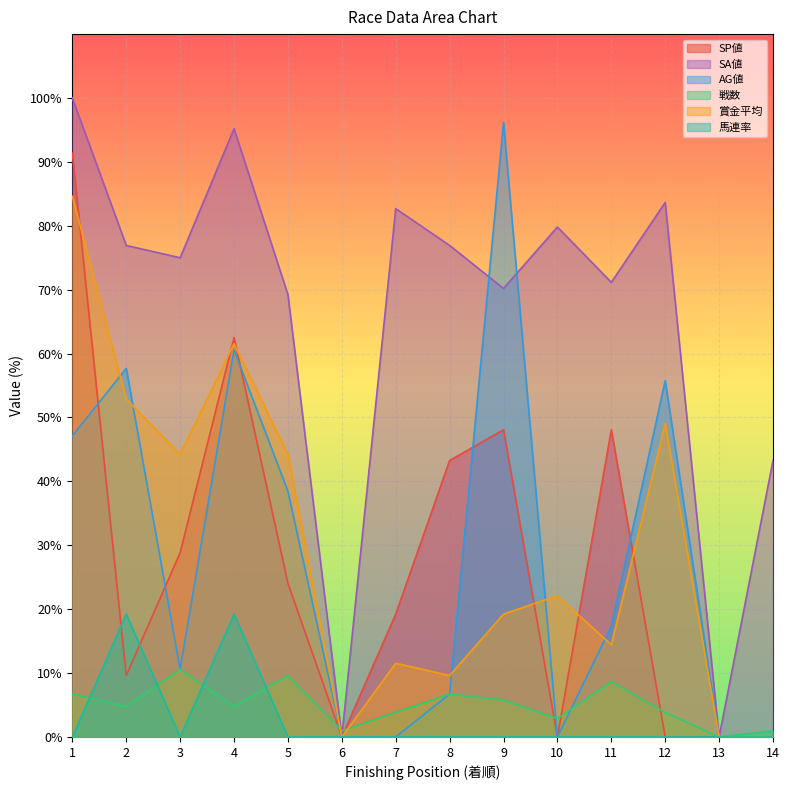

Reading left to right, extract all data points from this chart.

SP値: 91.3	9.6	28.8	62.5	24.0	0.0	19.2	43.3	48.1	0.0	48.1	0.0	0.0	0.0
SA値: 100.0	76.9	75.0	95.2	69.2	0.0	82.7	76.9	70.2	79.8	71.2	83.7	0.0	43.3
AG値: 47.1	57.7	10.6	60.6	38.5	0.0	0.0	6.7	96.2	0.0	17.3	55.8	0.0	0.0
戦数: 6.7	4.8	10.6	4.8	9.6	1.0	3.8	6.7	5.8	2.9	8.7	3.8	0.0	1.0
賞金平均: 84.6	52.9	44.2	61.5	44.2	0.0	11.5	9.6	19.2	22.1	14.4	49.0	0.0	0.0
馬連率: 0.0	19.2	0.0	19.2	0.0	0.0	0.0	0.0	0.0	0.0	0.0	0.0	0.0	0.0